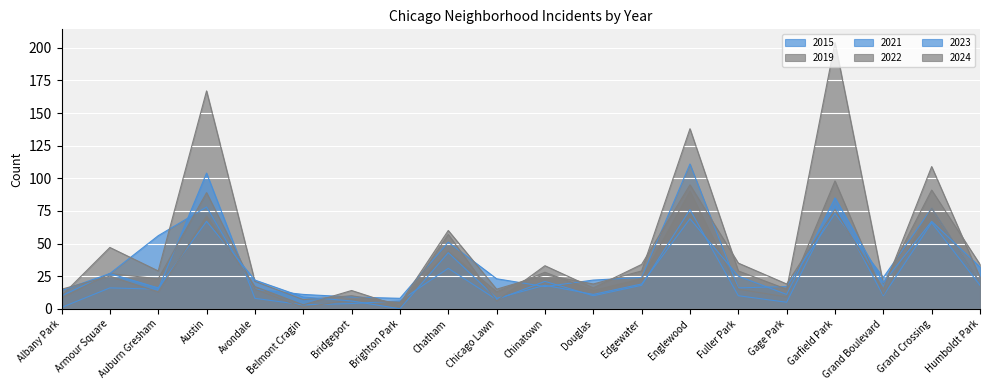

Is the value of 2021 at Englewood greater than the value of 2022 at Chicago Lawn?

Yes